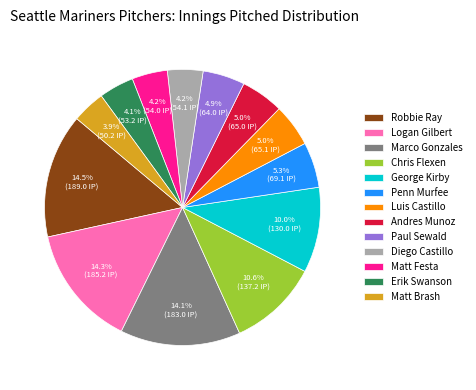

Count the number of slices in the pie.

13